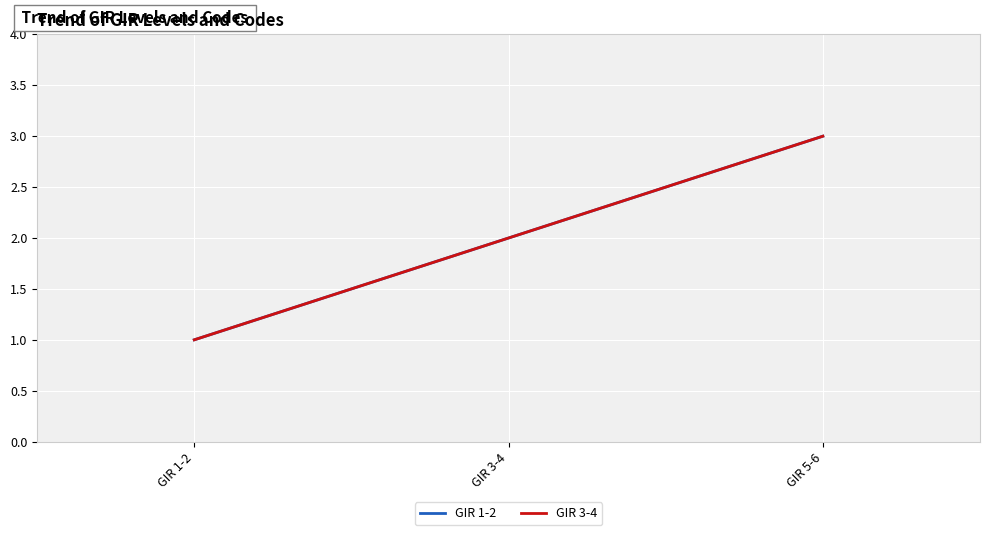

True or false: GIR 3-4 has a value of 3 at GIR 5-6.

True